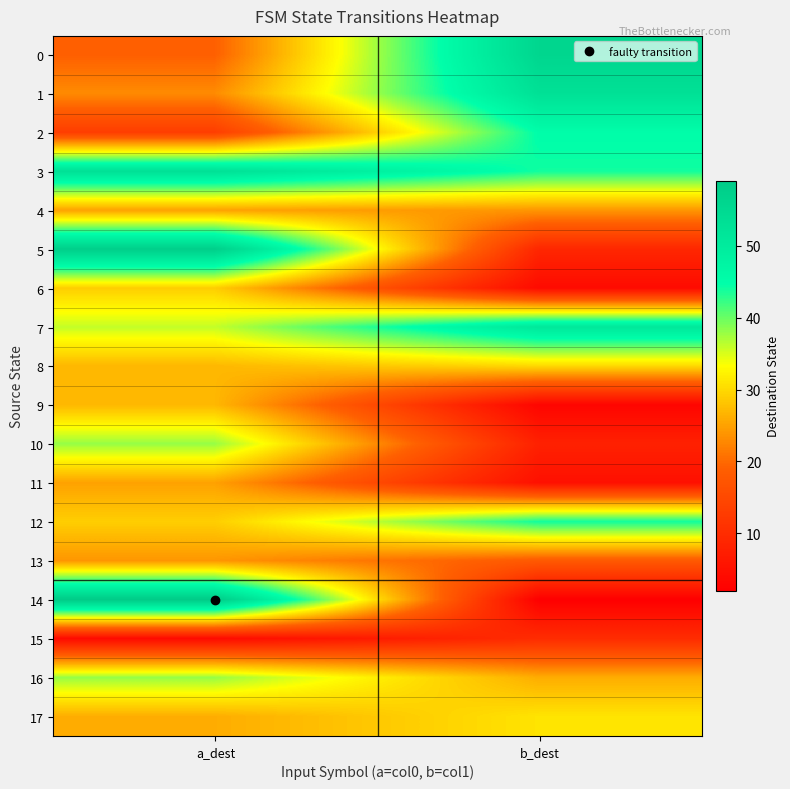

What is the spread (max minus min) of values at b_dest?

54